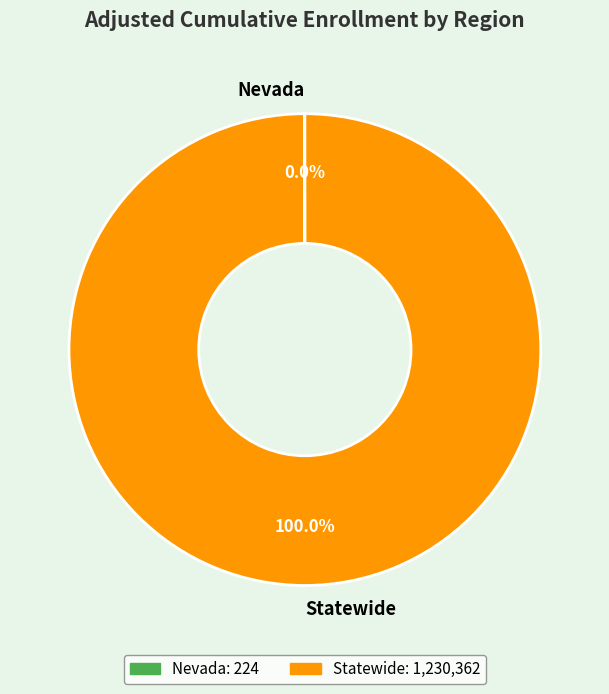

Which slice is the largest?

Statewide